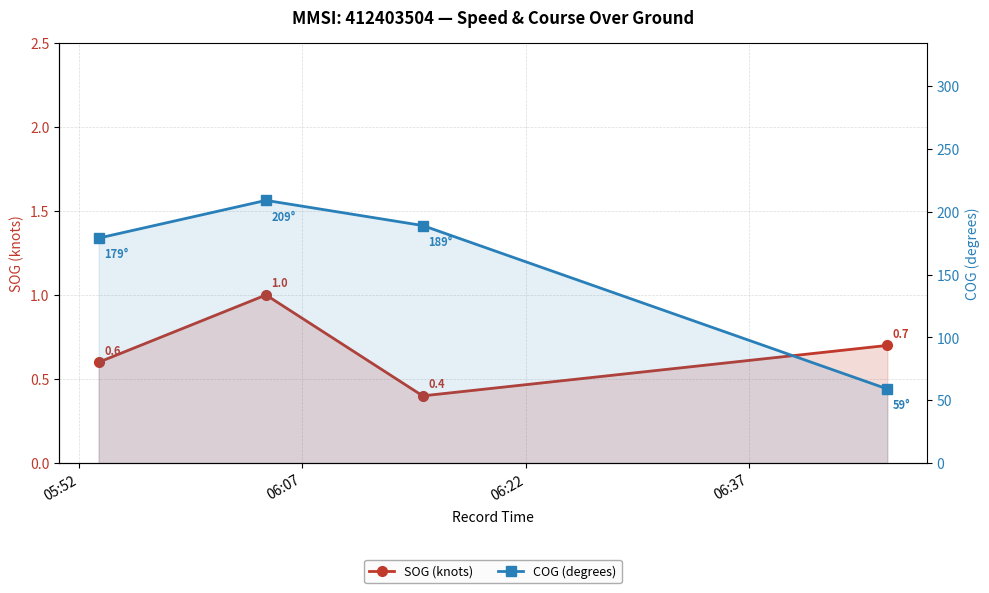

In SOG (knots), how many points are higher than both neighbors (excluding endpoints)?

1